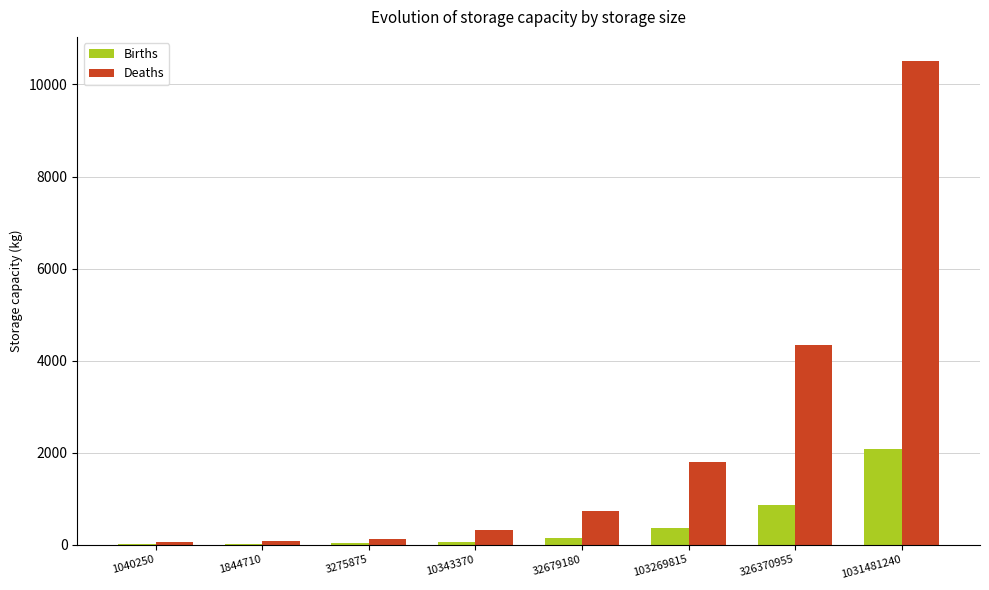

Does the chart contain stacked bars?

No